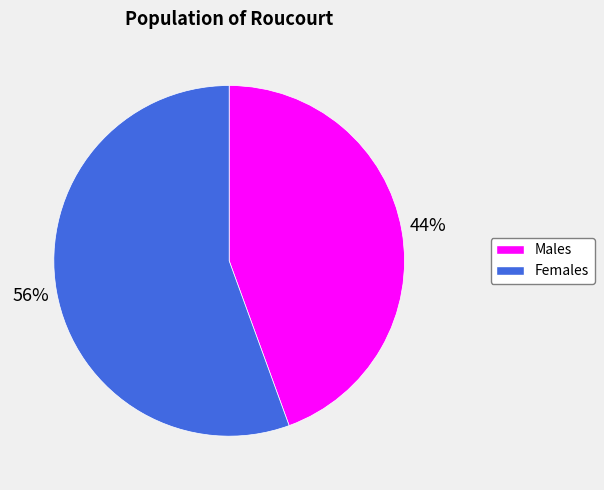

To the nearest percent, what percentage of the pie is Females?

56%